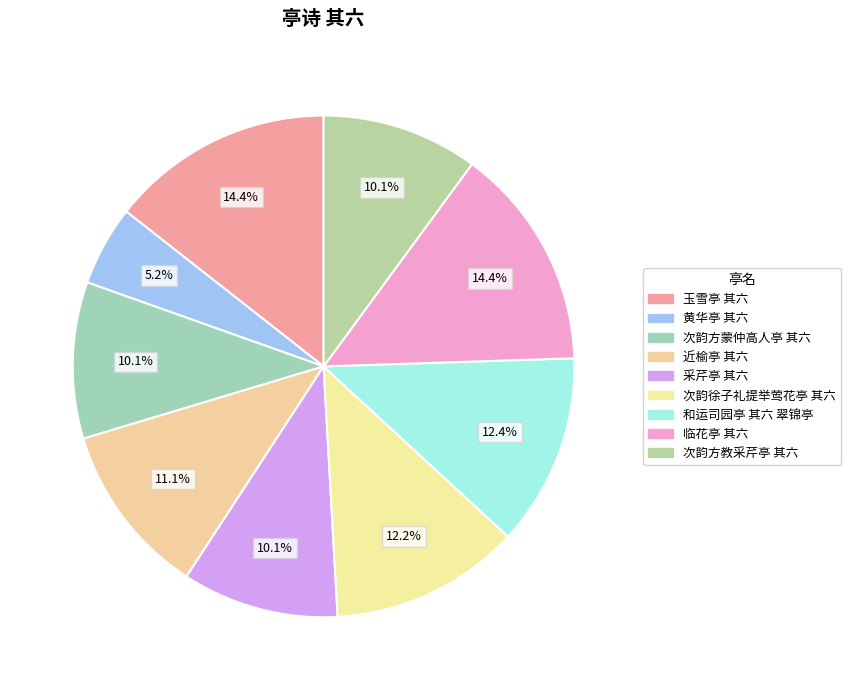

Rank the categories by value from highest to lowest.

玉雪亭 其六, 临花亭 其六, 和运司园亭 其六 翠锦亭, 次韵徐子礼提举莺花亭 其六, 近榆亭 其六, 采芹亭 其六, 次韵方蒙仲高人亭 其六, 次韵方教采芹亭 其六, 黄华亭 其六